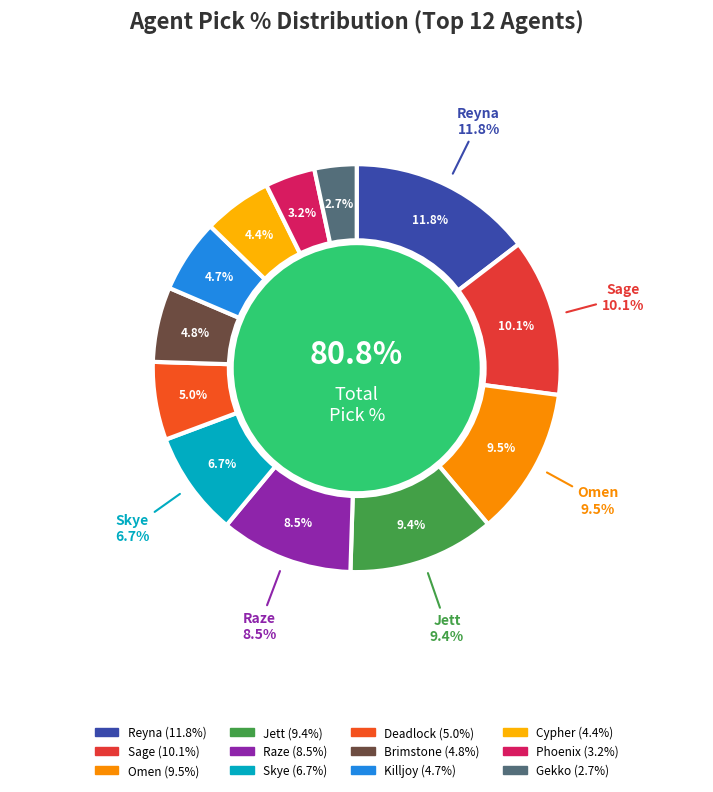

Is Gekko the majority of the pie?

No